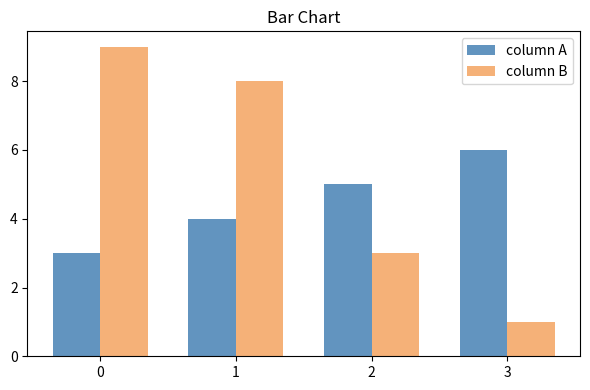

Count the column A values in the range 4 to 6.

3